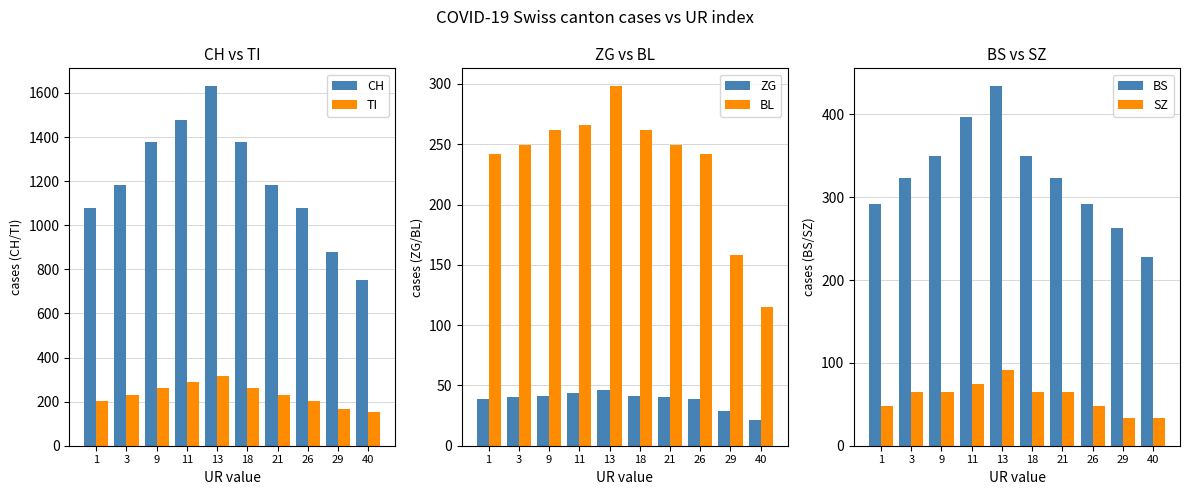

What are all the series names shown in the legend?

CH, TI, ZG, BL, BS, SZ